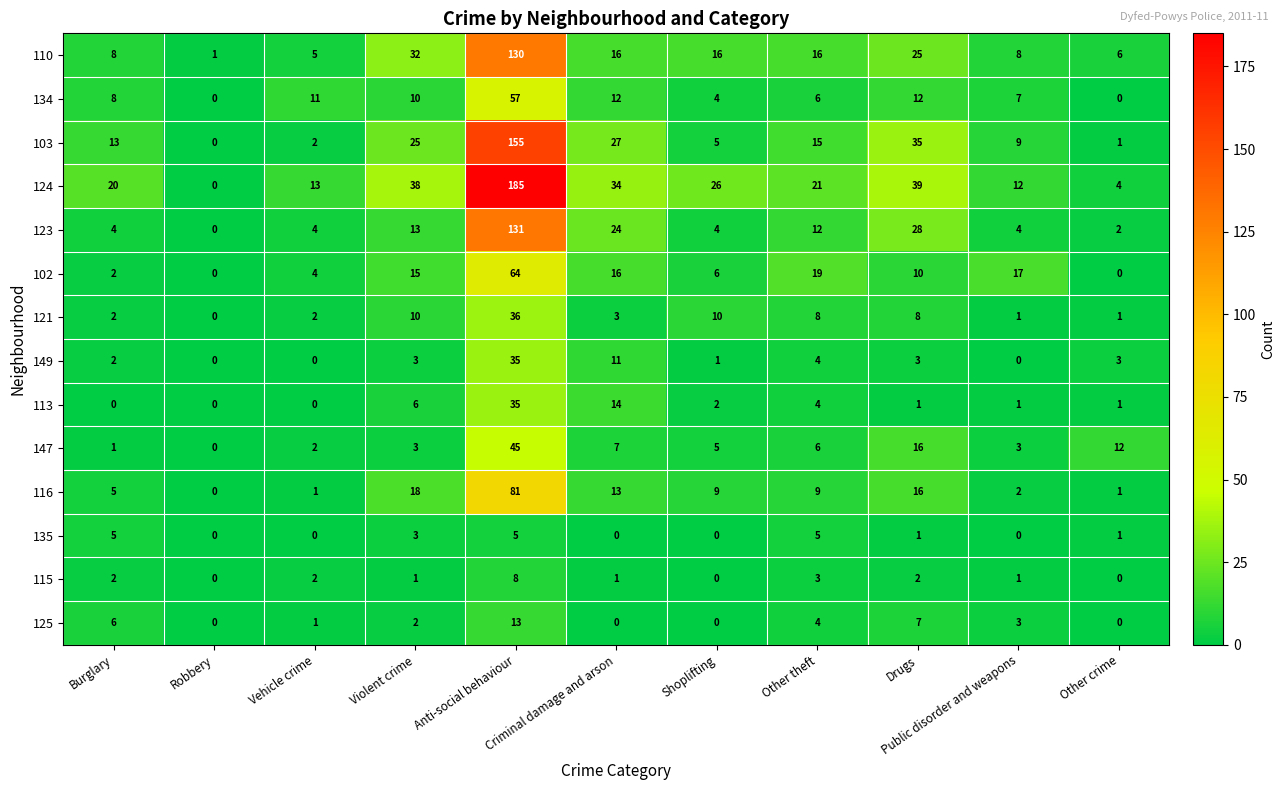

Which series has the widest spread of values?

124